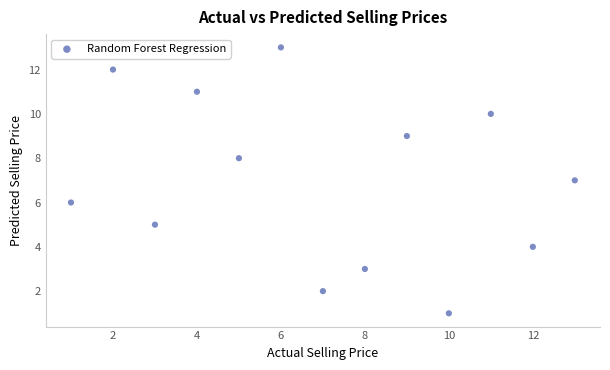

What is the range of Y values (max minus min)?

12